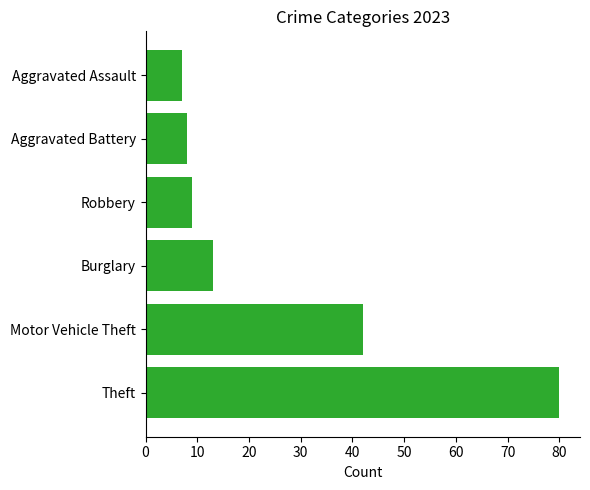

The chart shows a value of 15 at Robbery. True or false?

False